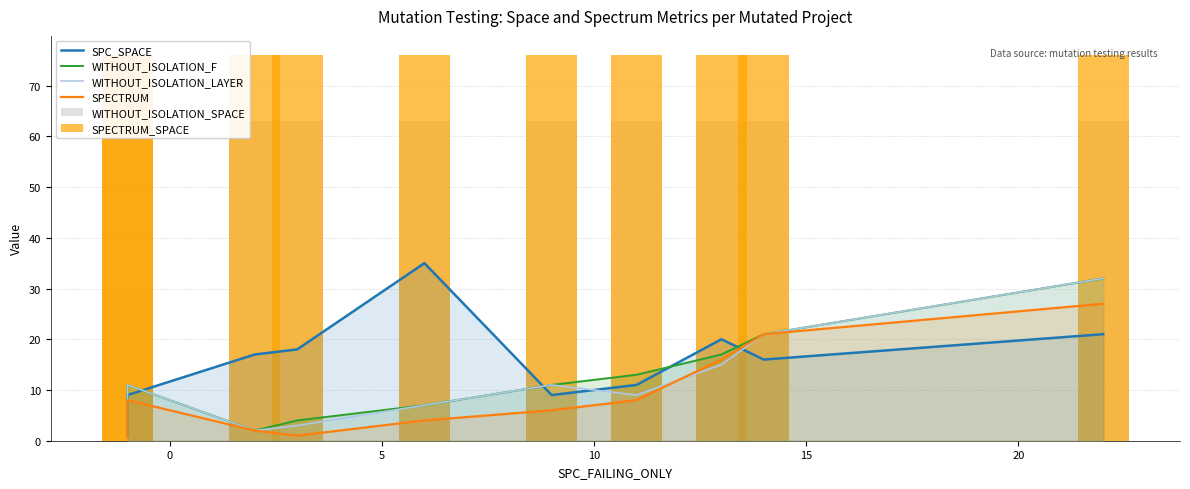

Rank the series by their maximum value, from highest to lowest.

SPECTRUM_SPACE, WITHOUT_ISOLATION_SPACE, SPC_SPACE, WITHOUT_ISOLATION_F, WITHOUT_ISOLATION_LAYER, SPECTRUM